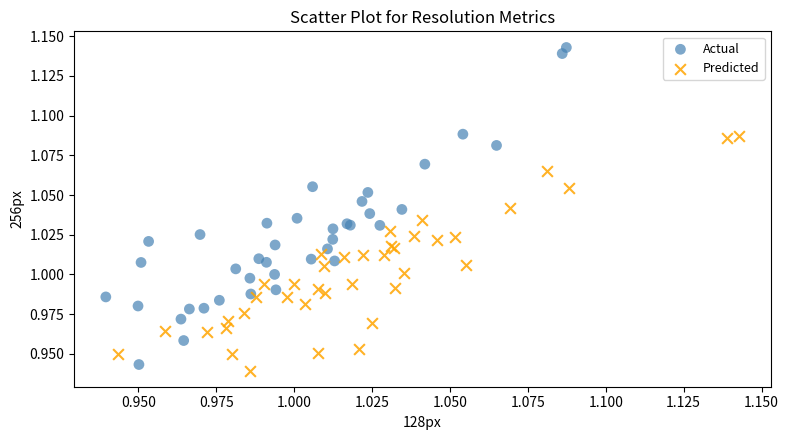

Which series reaches the minimum Y coordinate?

Predicted